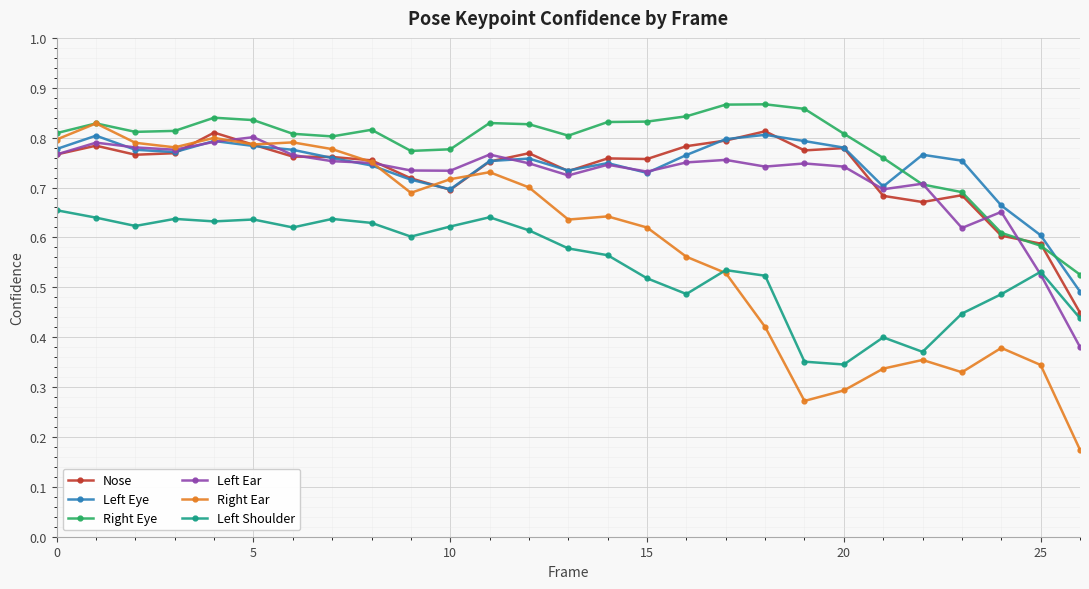

Which series has the widest spread of values?

Right Ear